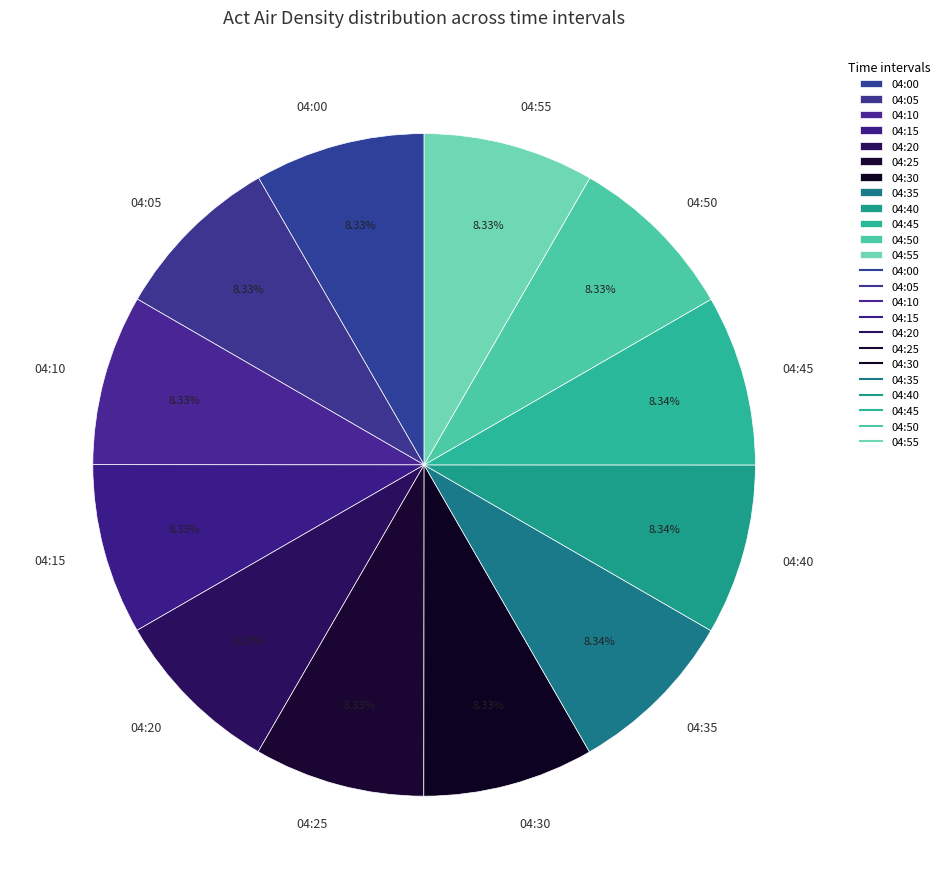

How many segments does this pie chart have?

12